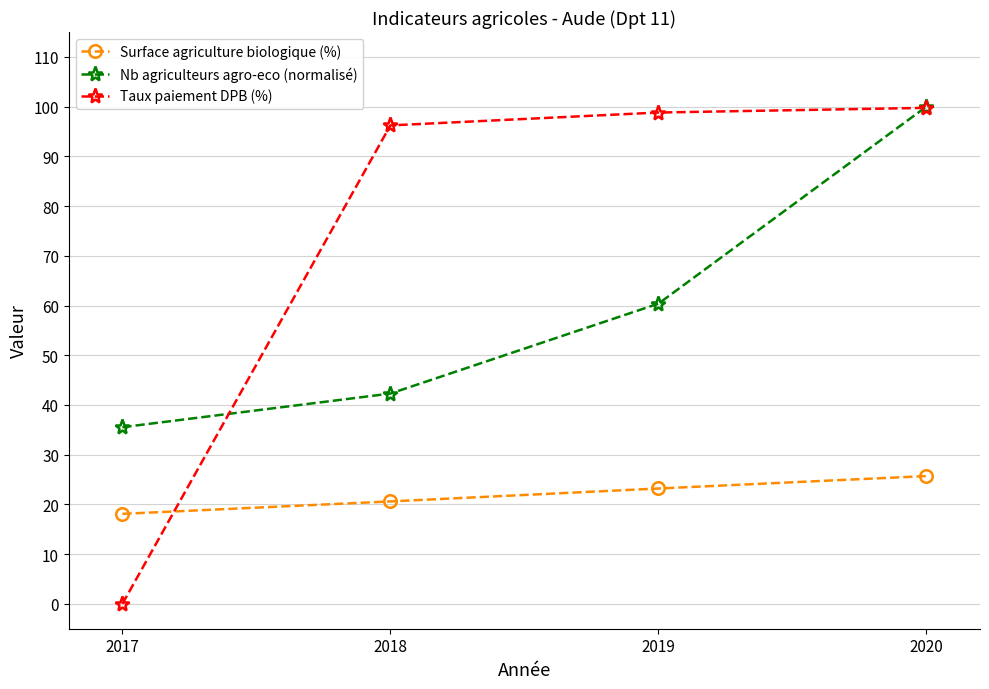

How many intersections are there between Surface agriculture biologique (%) and Taux paiement DPB (%)?

1